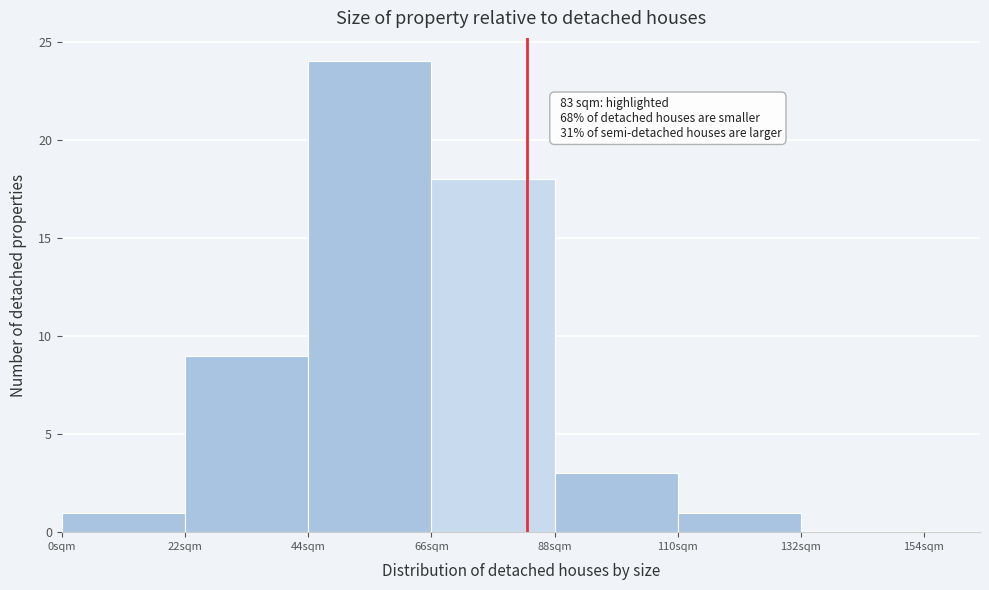

Which range on the x-axis has the tallest bar?

44 to 66